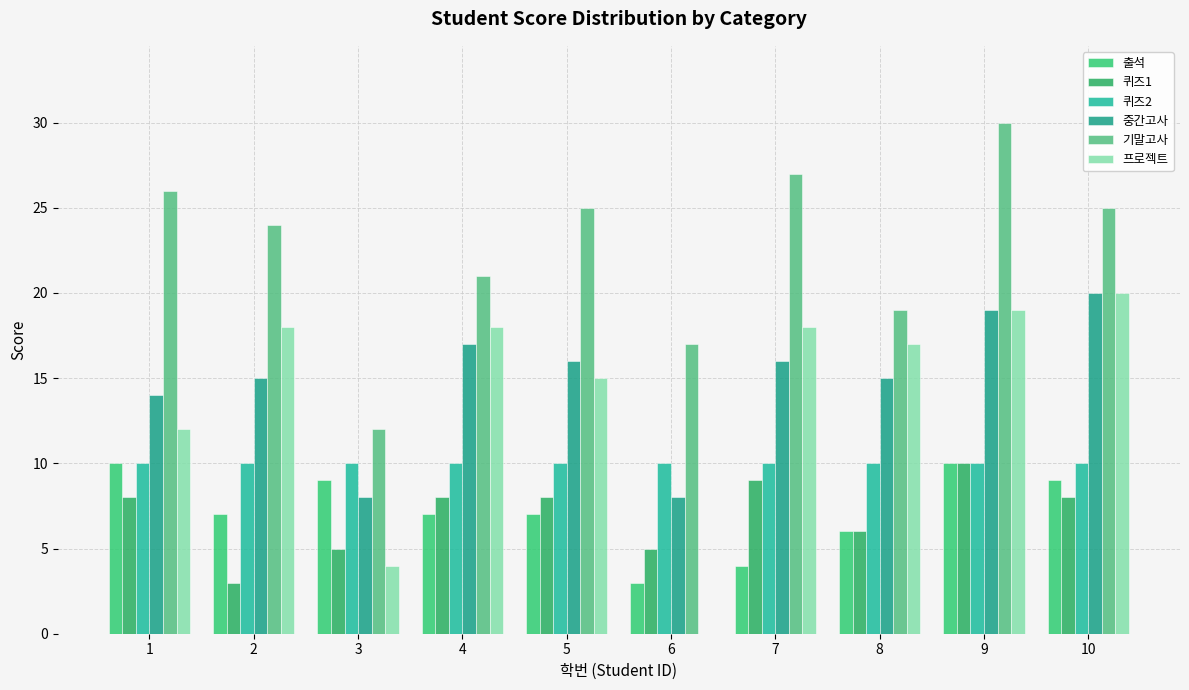

At which label is 퀴즈2 closest to 10?

1